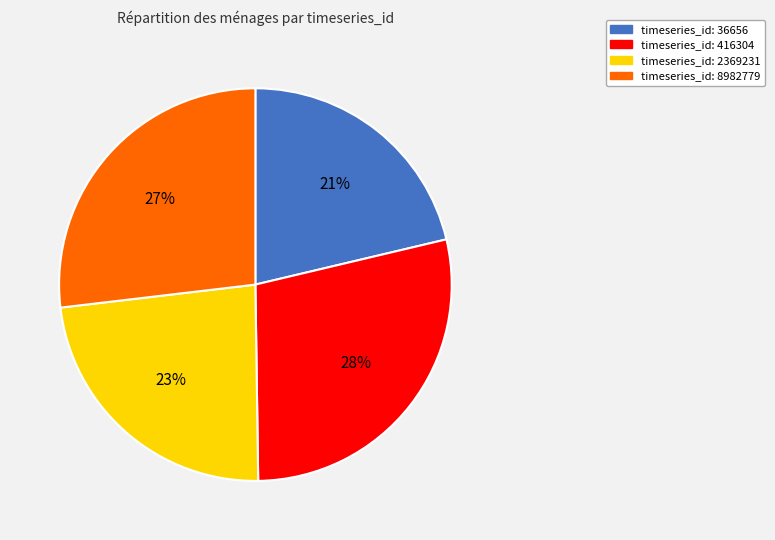

To the nearest percent, what is the difference between the largest and smallest slice percentages?

7%